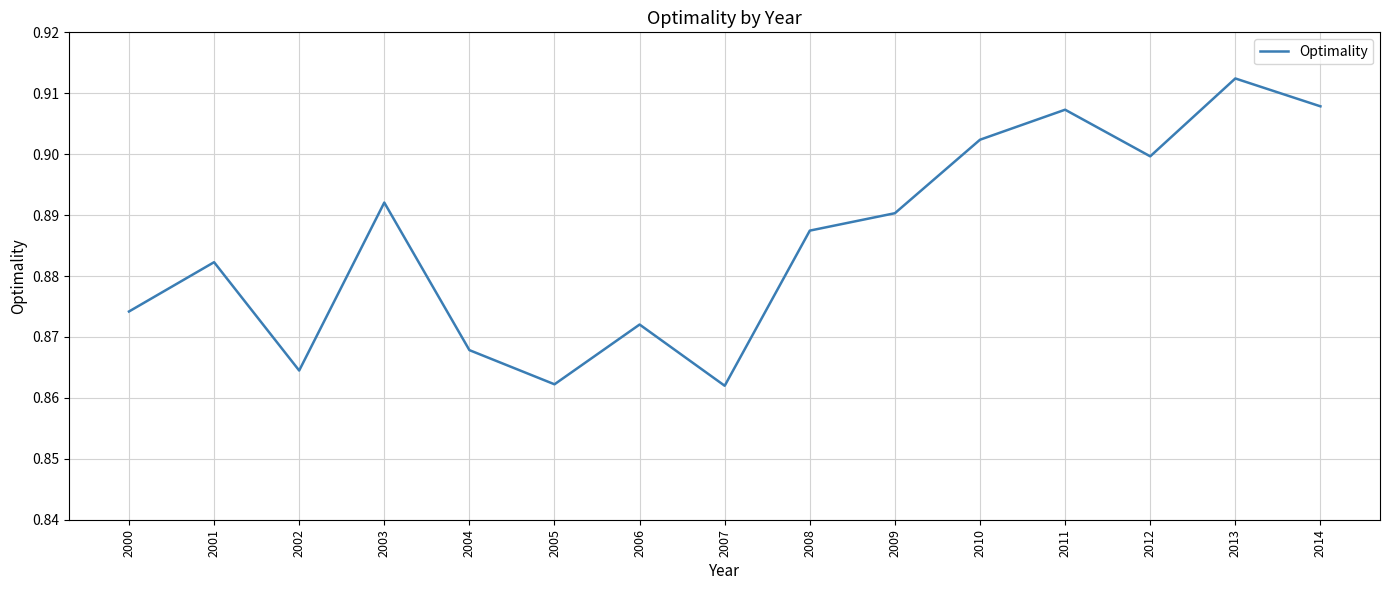

Does the chart have visible grid lines?

Yes